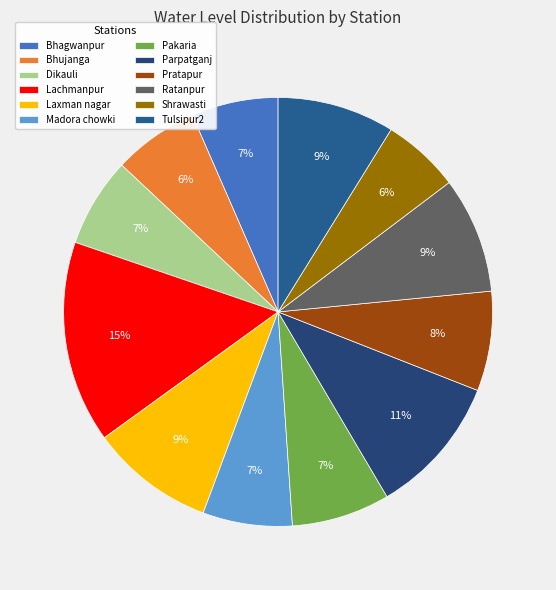

How many slices are in this pie chart?

12